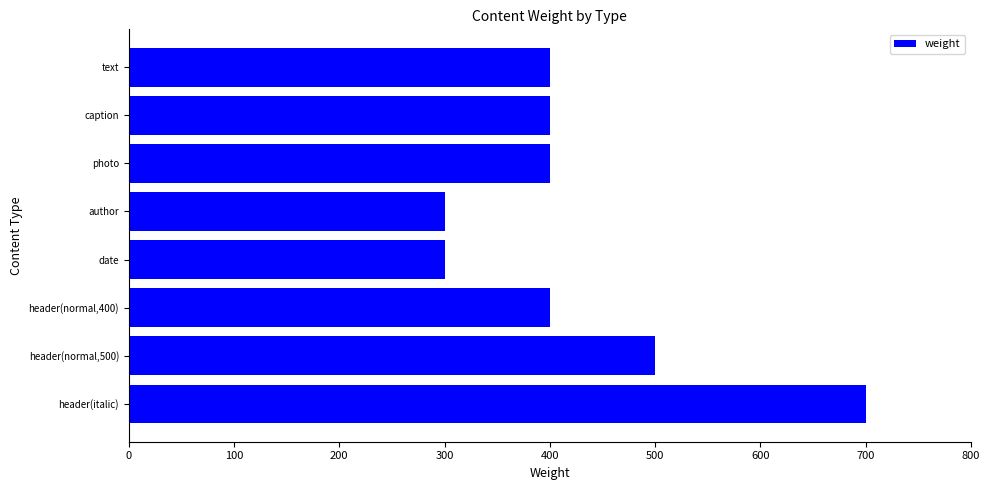

What is the change in value from date to text?

+100